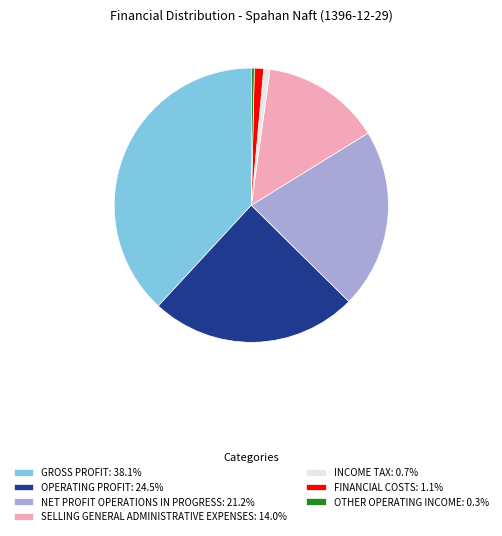

Approximately how many times larger is the value at GROSS PROFIT: 38.1% compared to OTHER OPERATING INCOME: 0.3%?

110.8